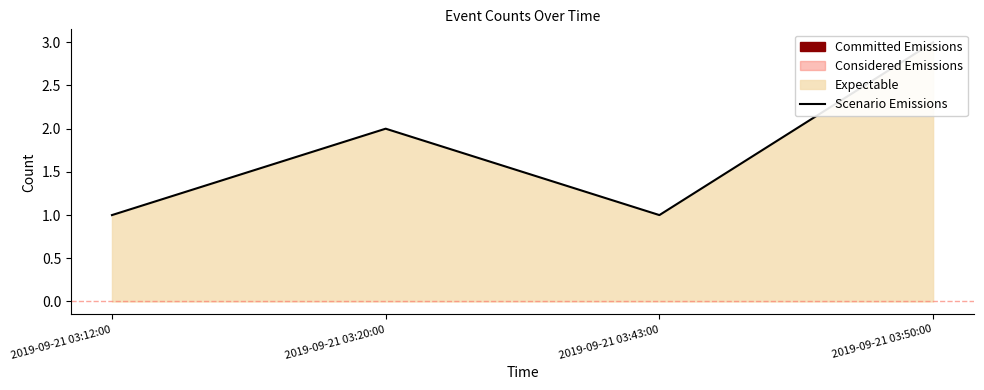

What is the value of the 3rd point from the left?

1